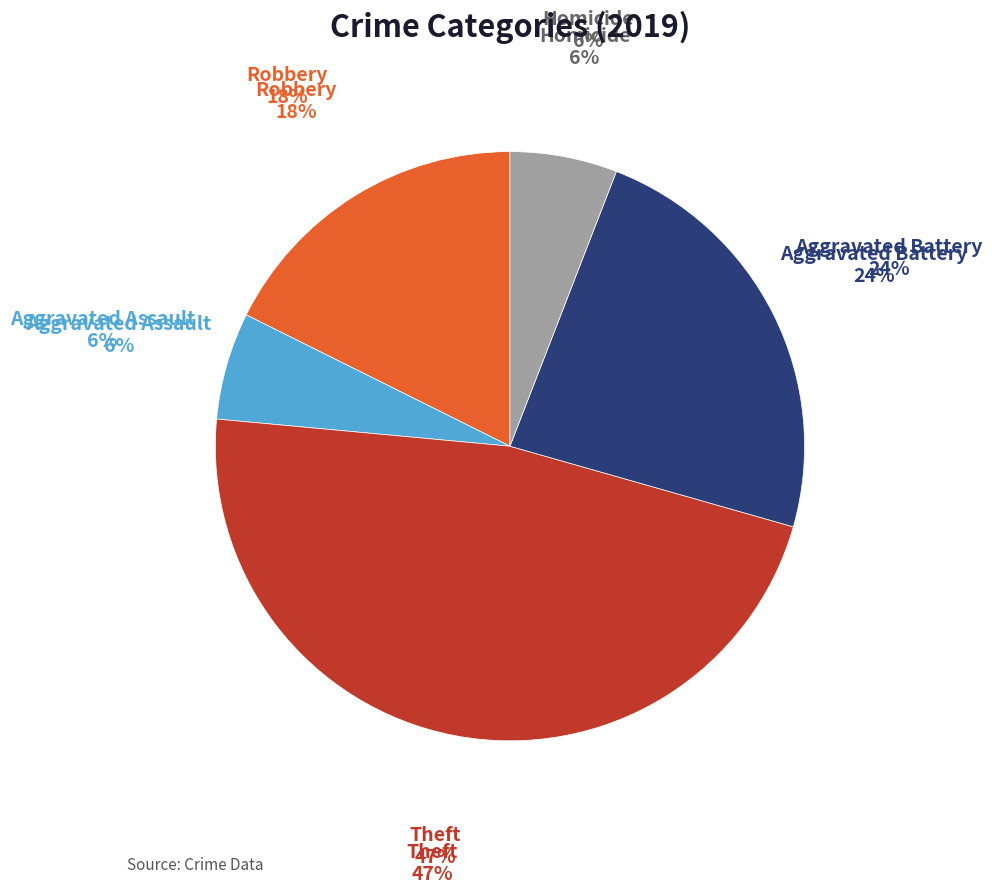

Do Aggravated Assault and Robbery together represent more than half of the pie?

No